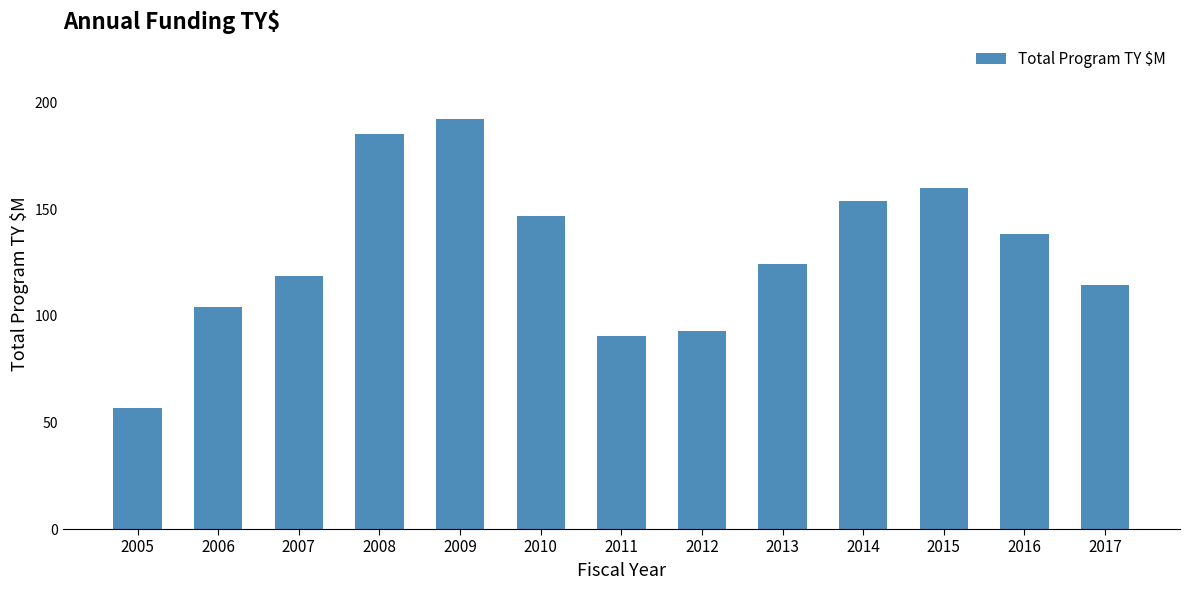

What is the change in value from 2010 to 2012?

-54.2